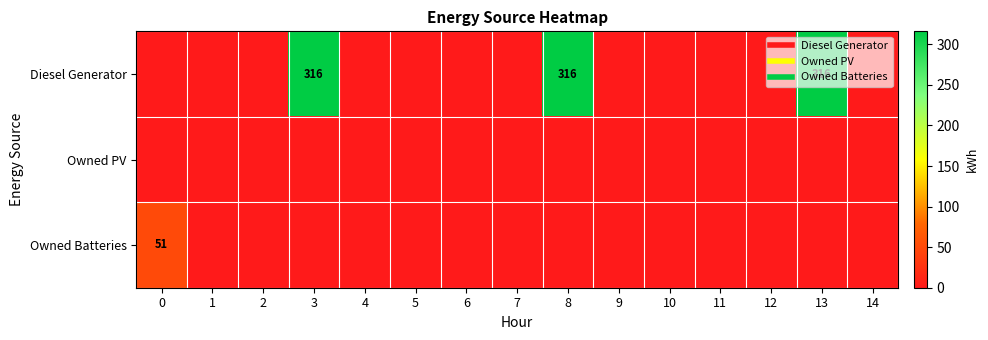

At which category is the sum across all series the highest?

3